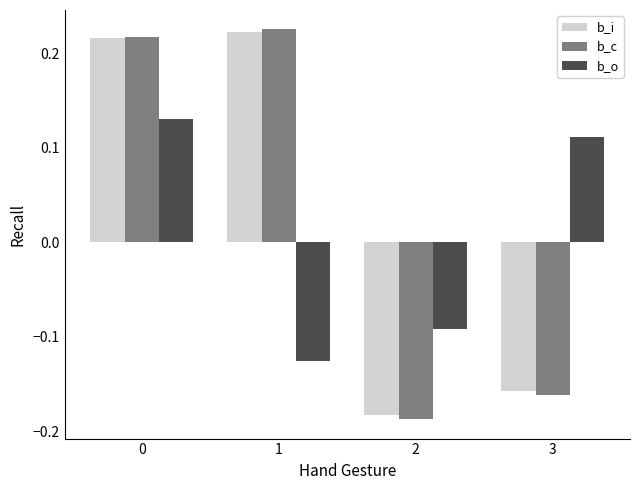

What are all the series names shown in the legend?

b_i, b_c, b_o